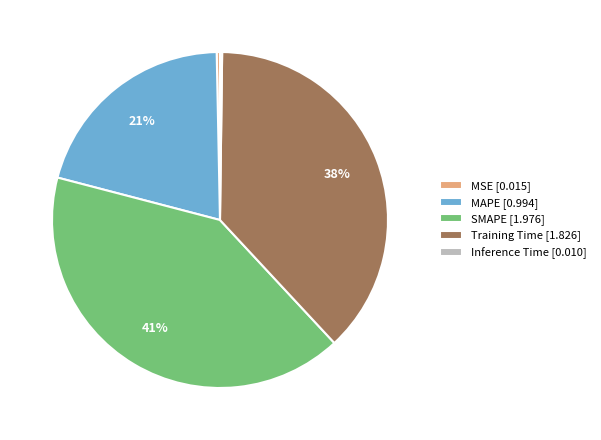

The MSE [0.015] slice represents 7% of the pie. True or false?

False